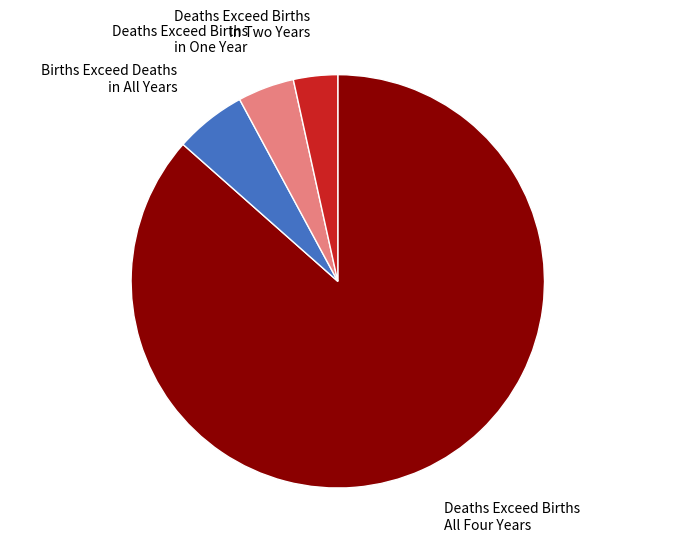

Which has a higher value, Deaths Exceed Births in Two Years or Deaths Exceed Births in One Year?

Deaths Exceed Births in One Year